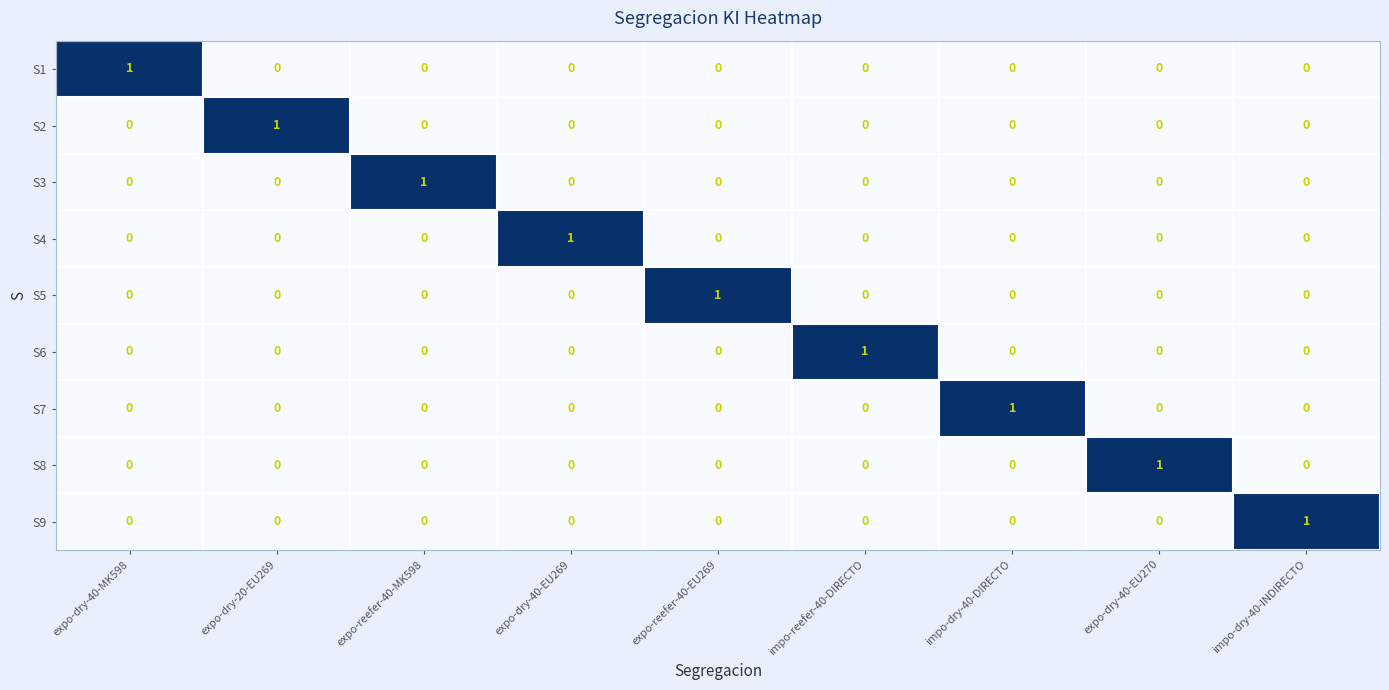

Is it true that S2 equals -1 at expo-reefer-40-MK598?

False